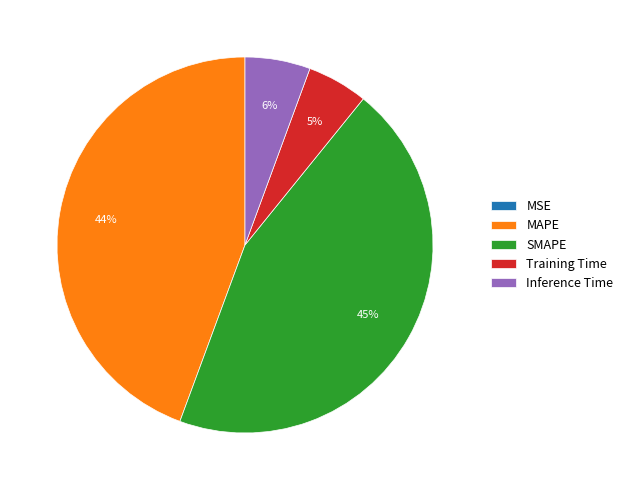

To the nearest percent, what is the average slice percentage?

20%